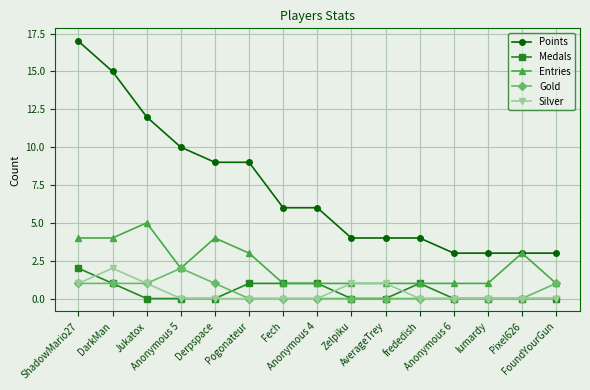

Which series has the widest spread of values?

Points